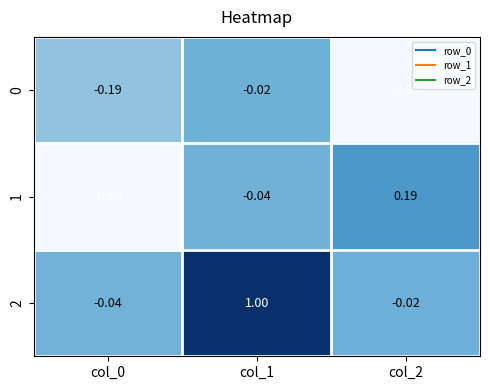

Which label corresponds to the largest value in the chart?

col_1